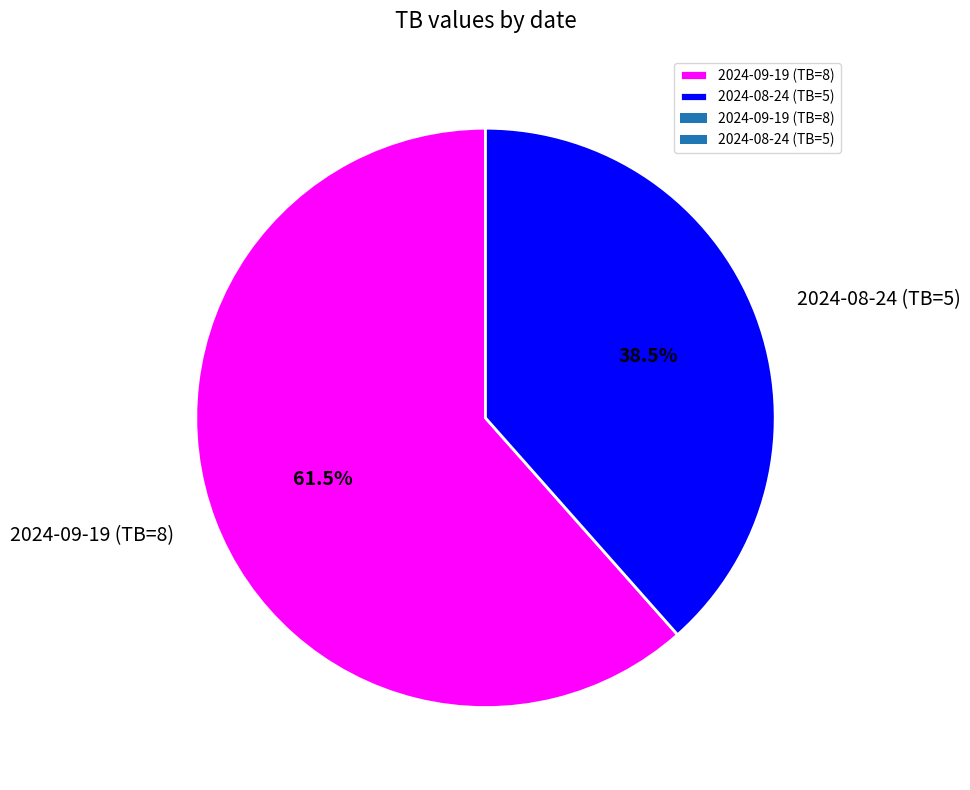

Does 2024-08-24 (TB=5) represent more than half of the total?

No